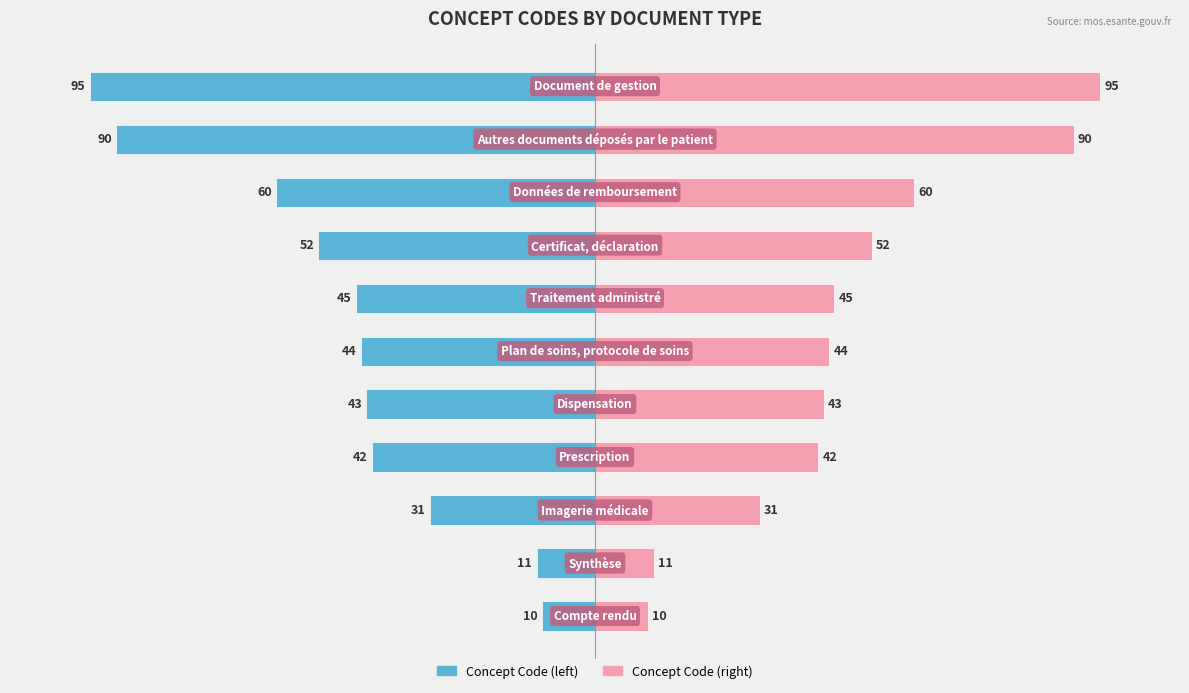

What are all the series names shown in the legend?

Concept Code (left), Concept Code (right)